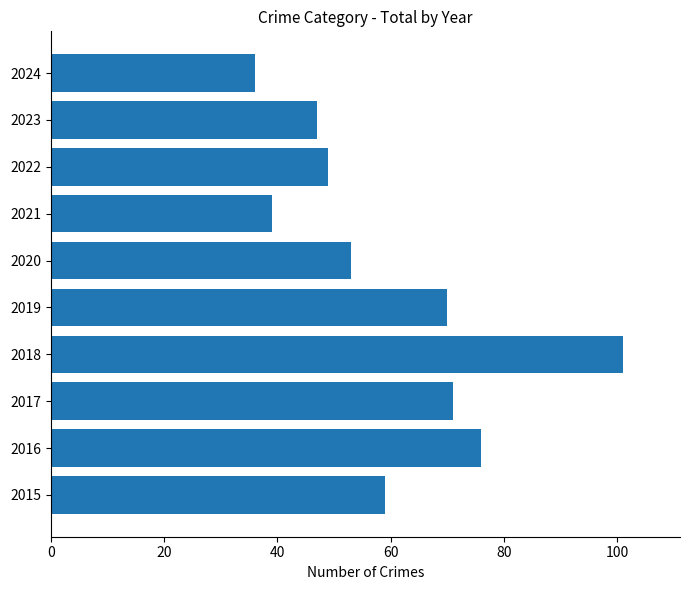

What is the difference between the maximum and minimum values?

65